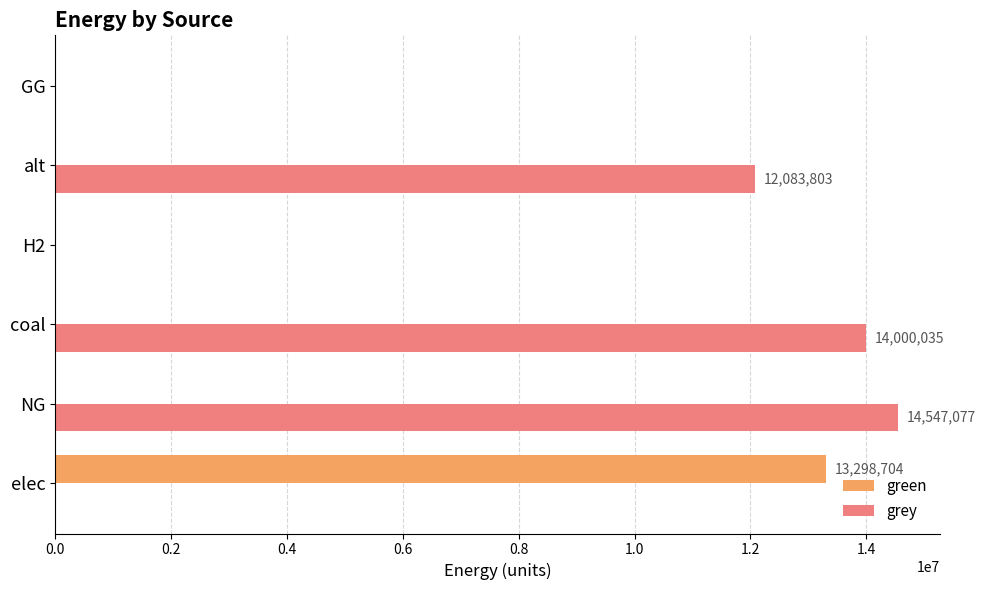

At which category does the chart reach its peak across all series?

NG